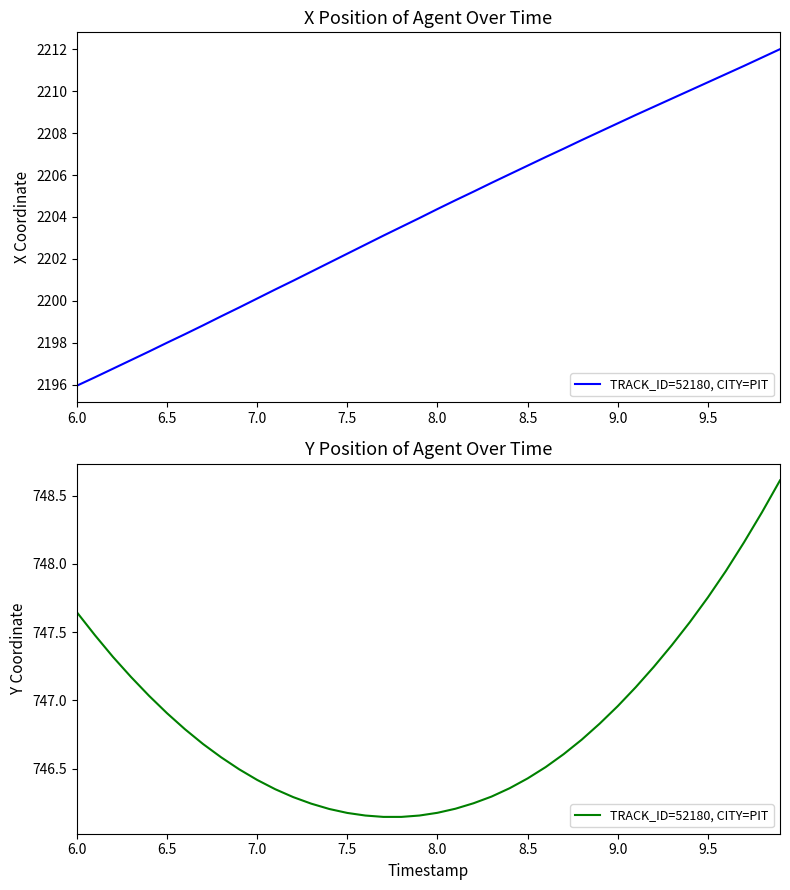

What is the minimum value shown in the chart?

746.1